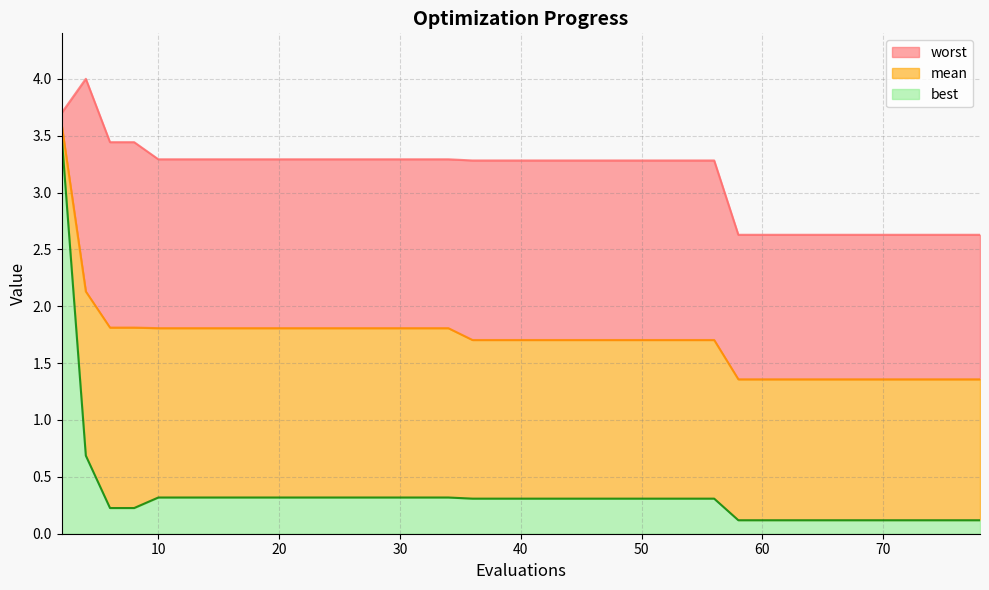

Where is the first local maximum for worst?

4